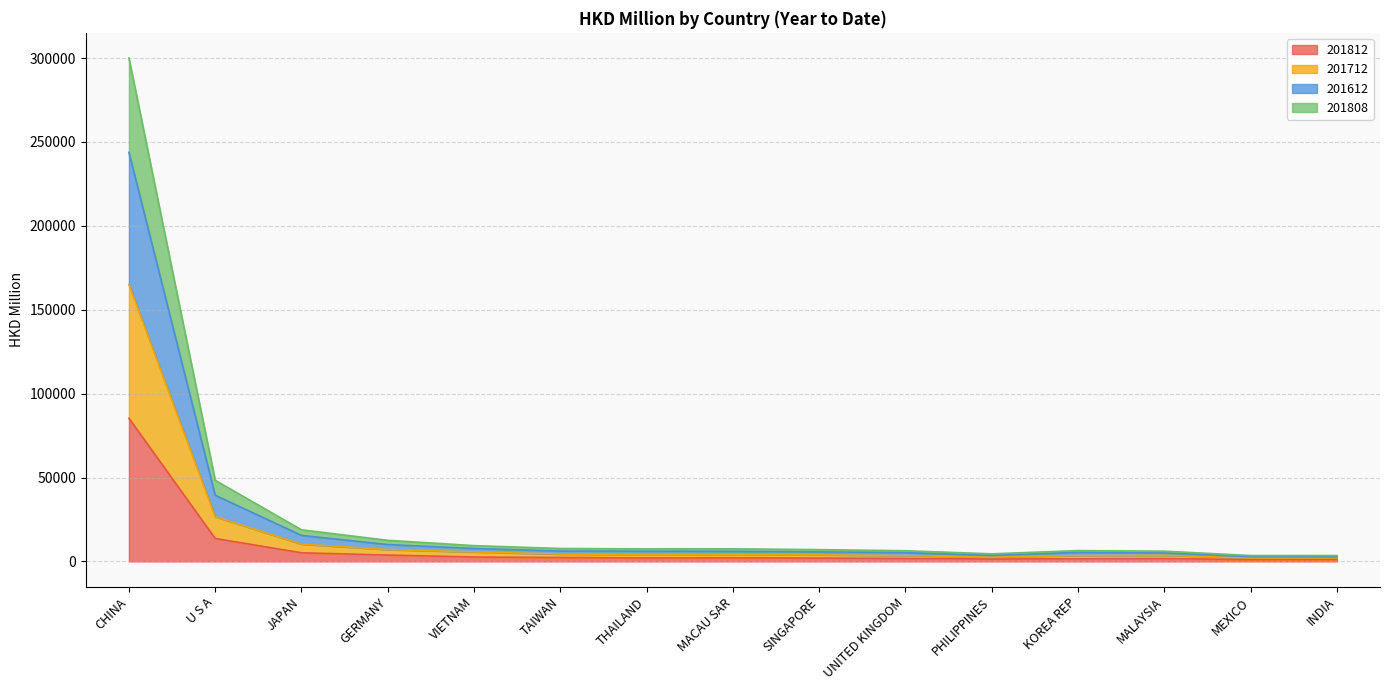

What position from the left is INDIA?

15